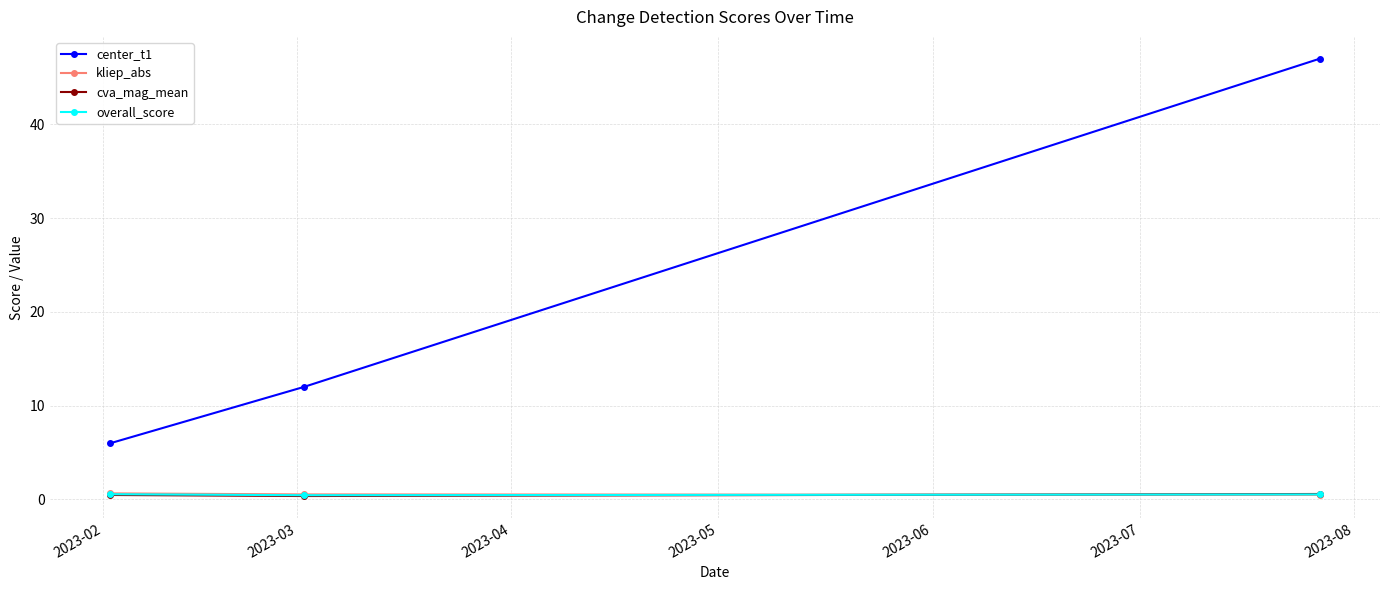

Which series has the largest range (max minus min)?

center_t1